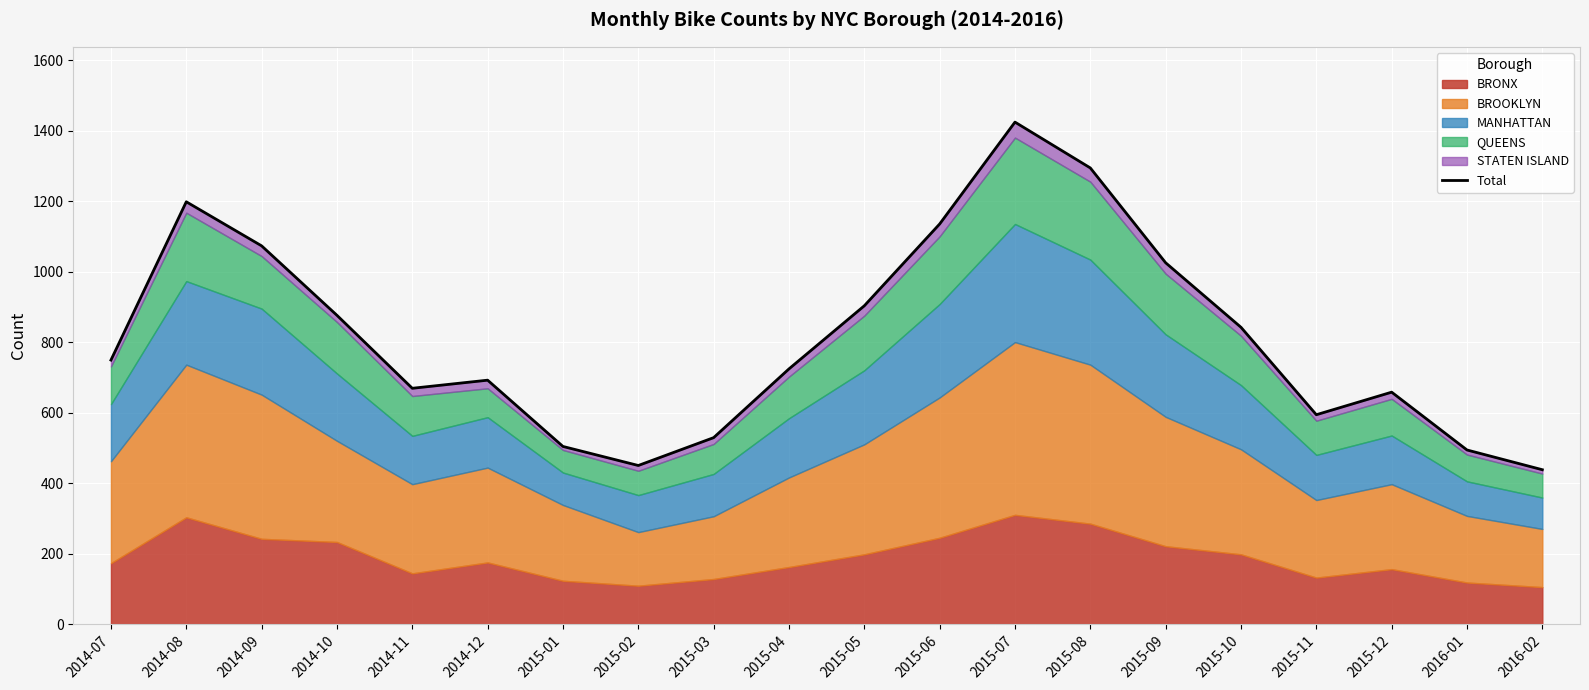

Reading left to right, transcribe all the data shown in this chart.

749	1198	1073	876	669	692	504	450	529	724	903	1135	1424	1294	1025	842	594	658	494	438